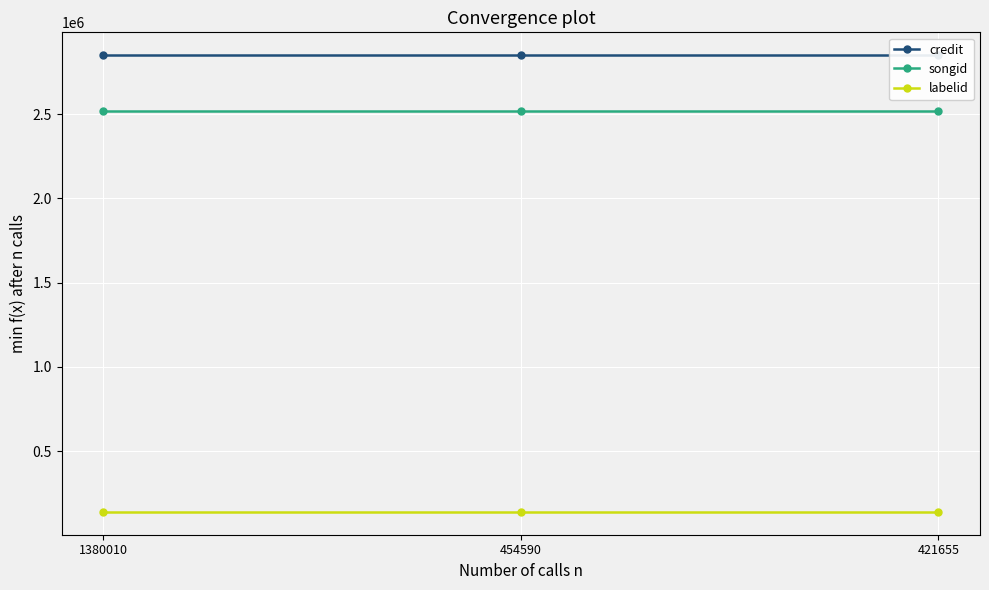

At which label does songid reach its minimum?

1380010